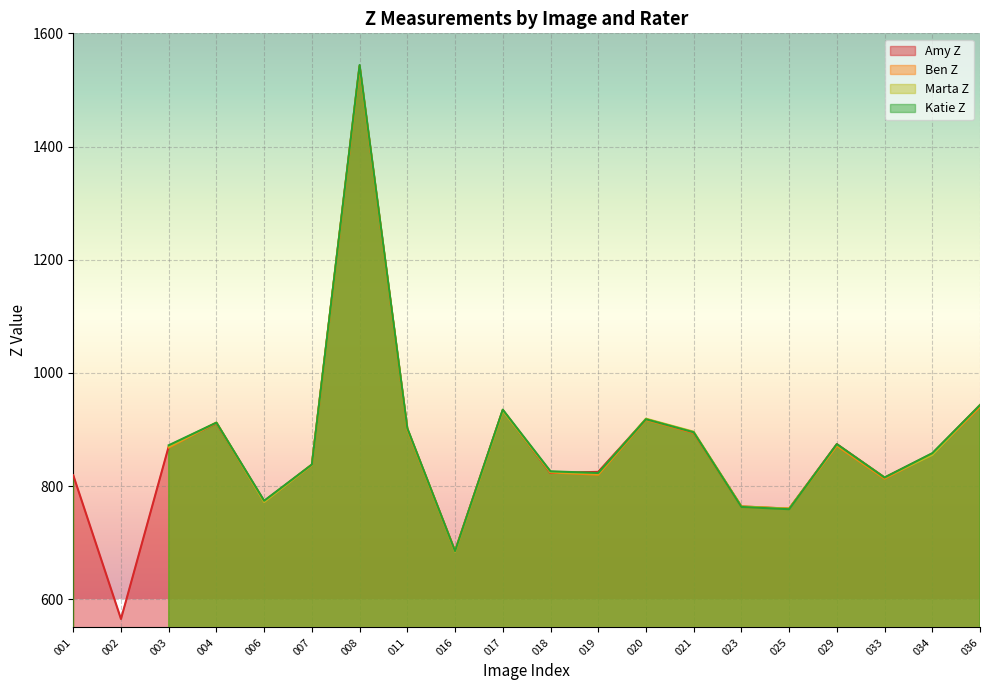

True or false: Amy Z has a value of 894 at 021.

True